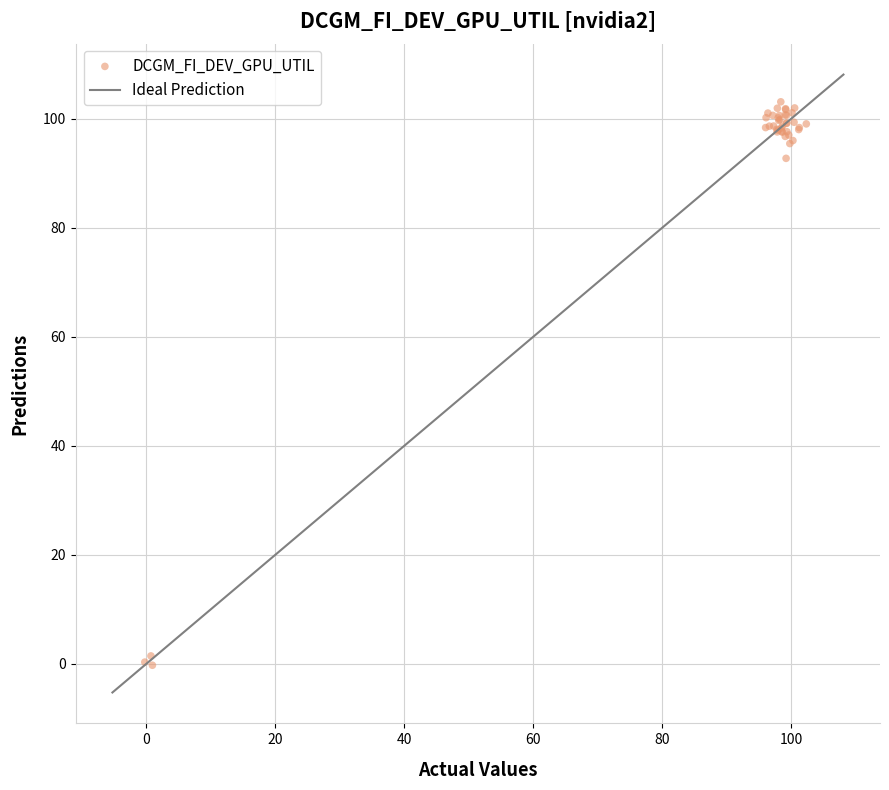

What Y value in the scatter plot is closest to 51?

92.8